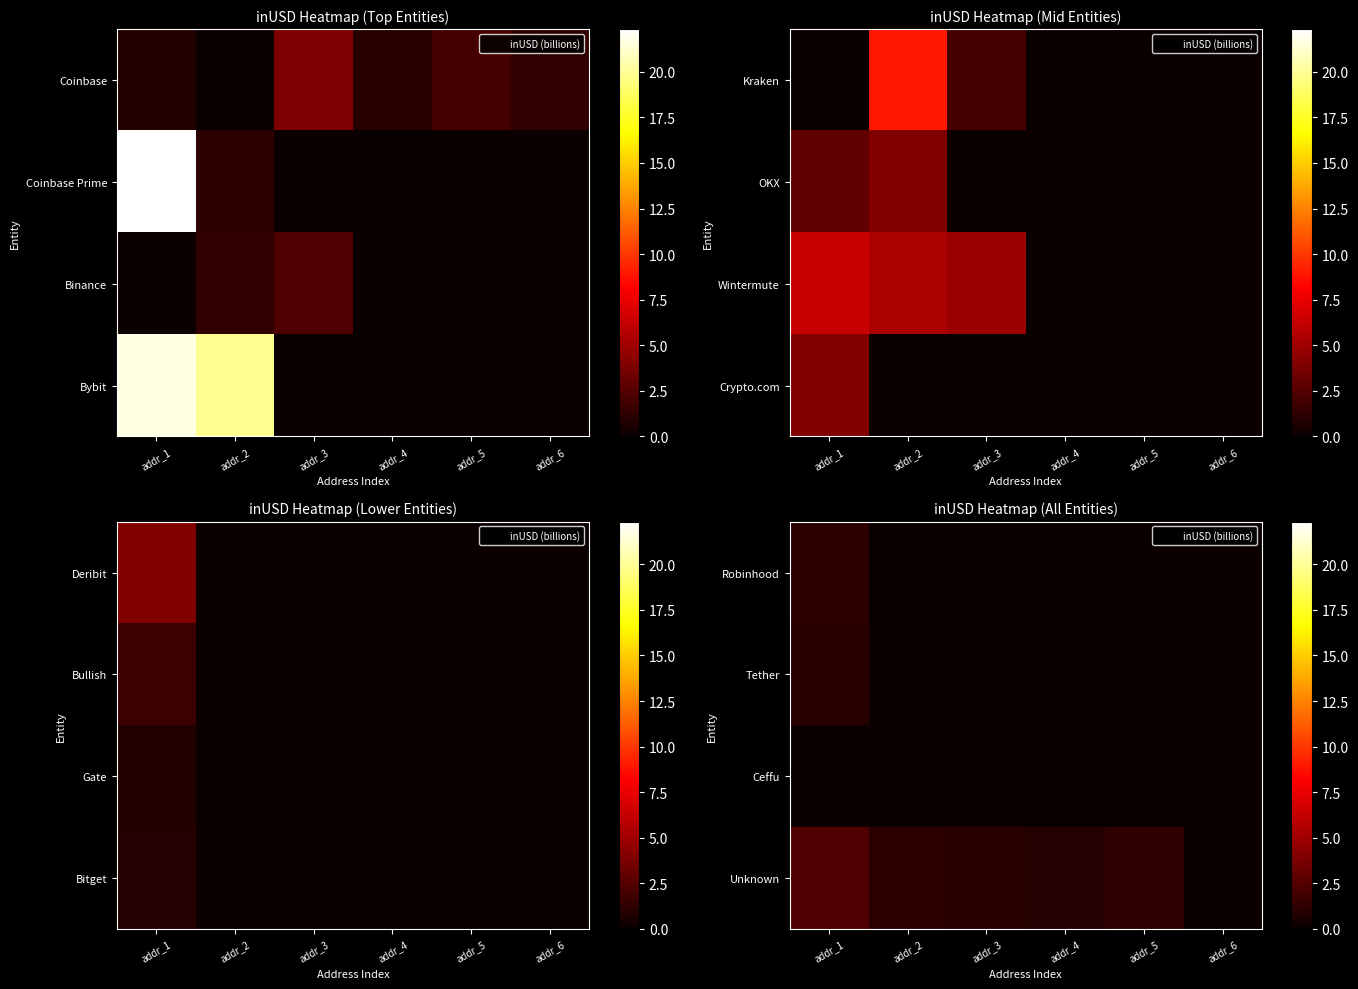

Is the value of Tether at addr_1 greater than the value of Ceffu at addr_1?

Yes